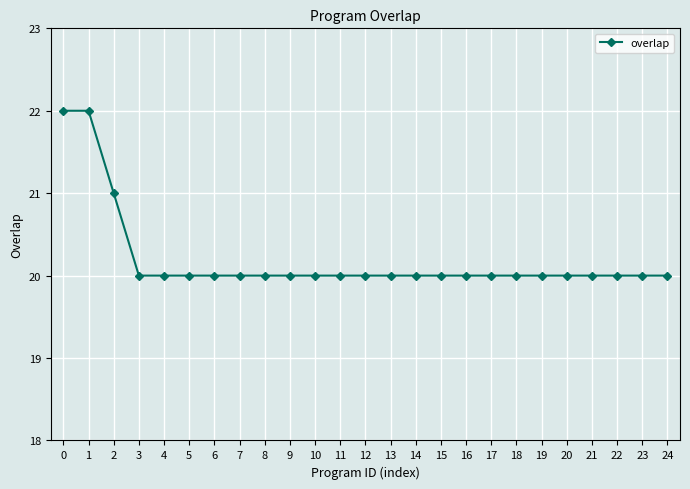

How many lines are shown in the chart?

1